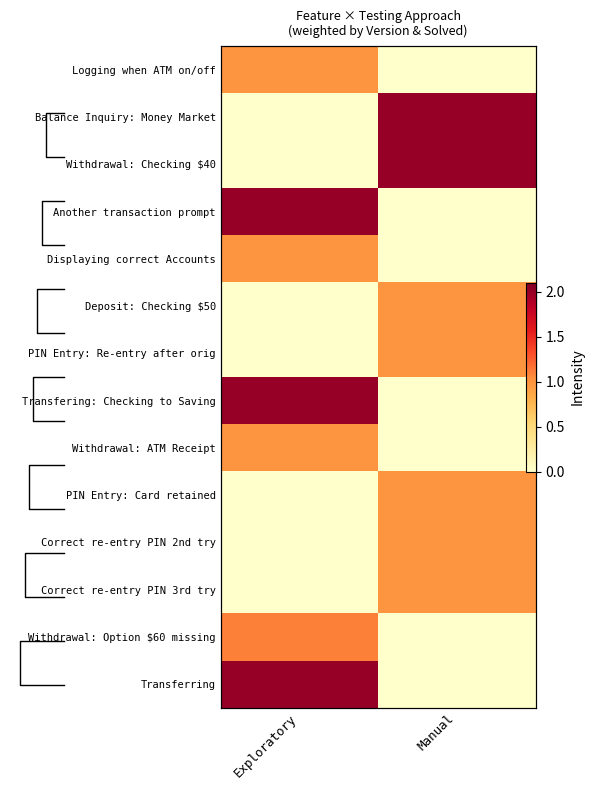

What is the average value of the Correct re-entry PIN 3rd try series?

0.5